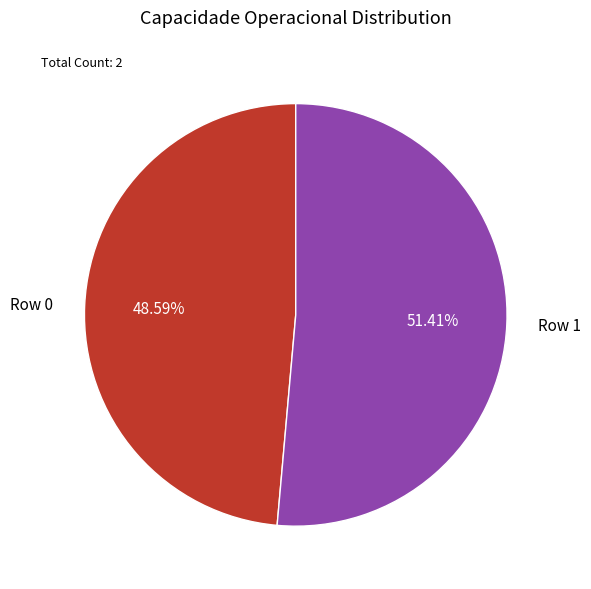

What portion of the pie excludes Row 1?

48.6%